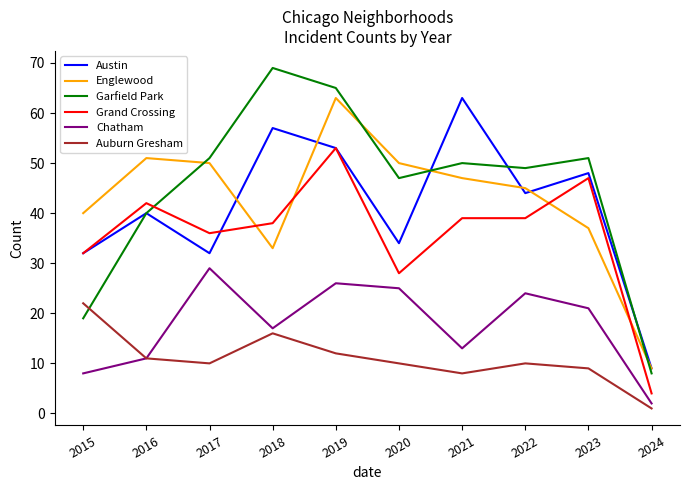

At which label is Englewood closest to 36?

2023